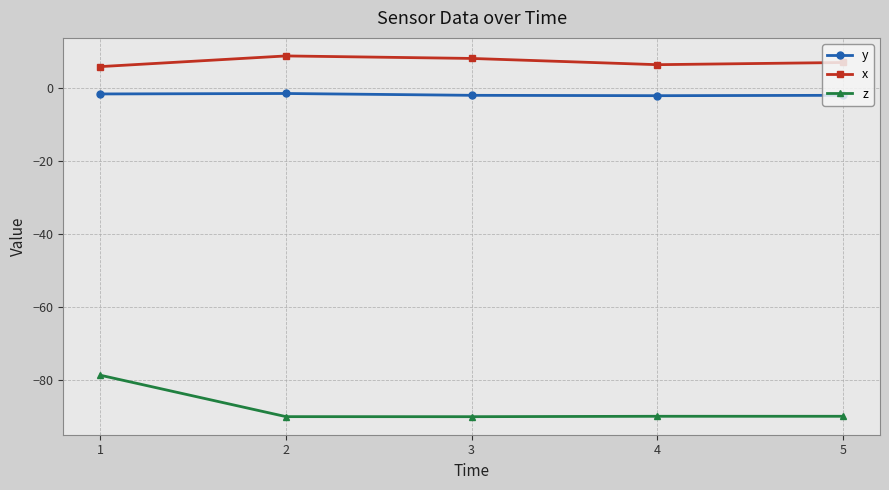

Count the number of categories in the chart.

5